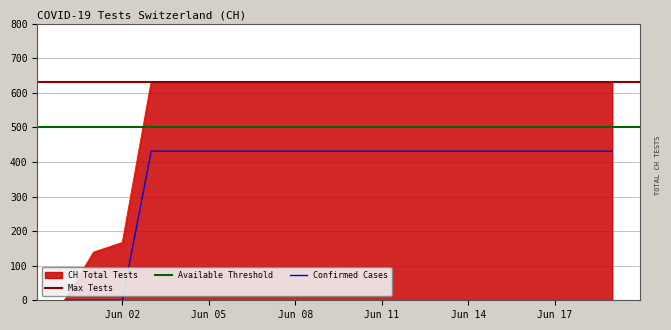

Where is CH Total Tests nearest to the value 315?

Jun 02